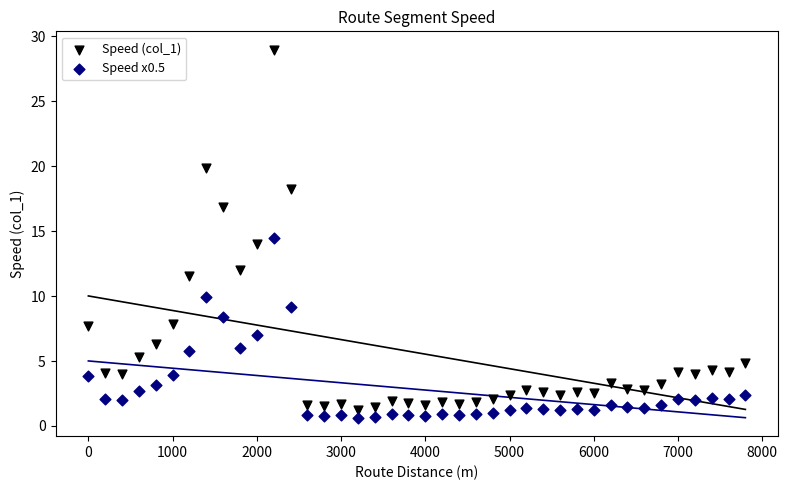

Across all data points, what is the range of X values (max minus min)?

7800.0